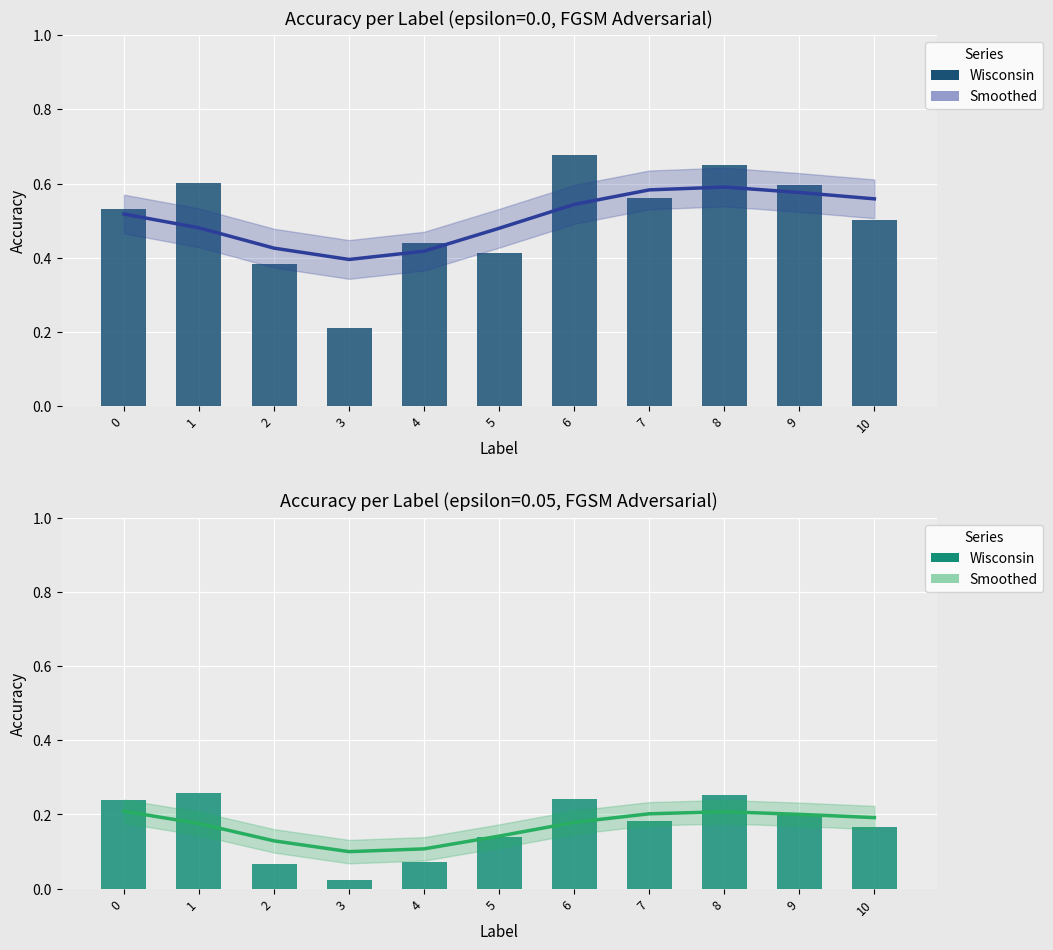

How many groups of bars are there?

11